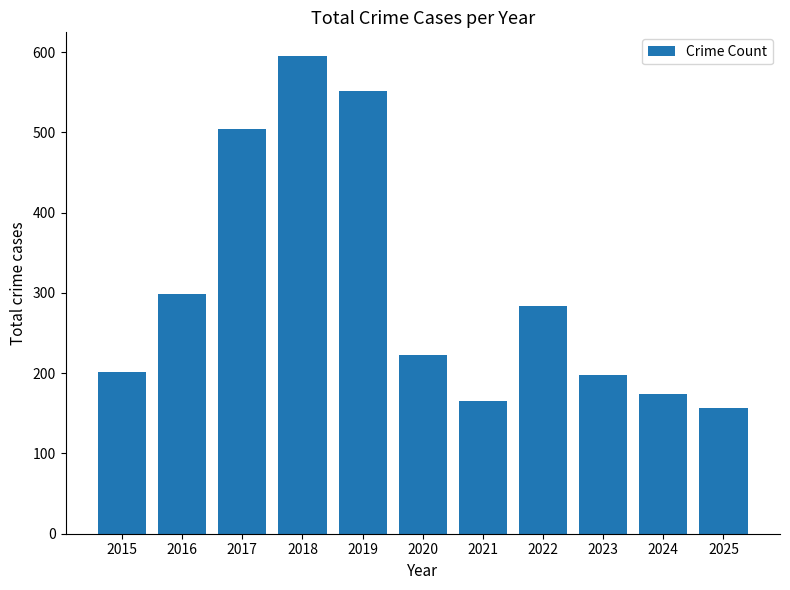

True or false: the data shows 132 at 2015.

False